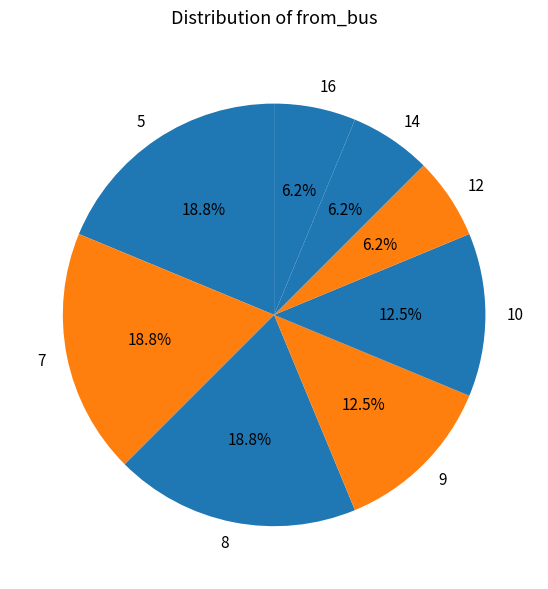

Is there any slice that represents more than half of the pie?

No